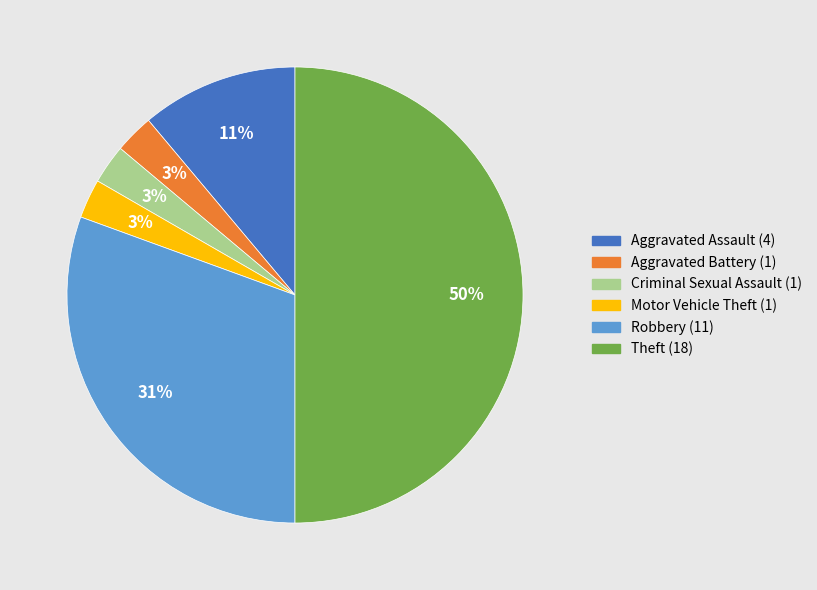

Does Aggravated Battery represent more than half of the total?

No